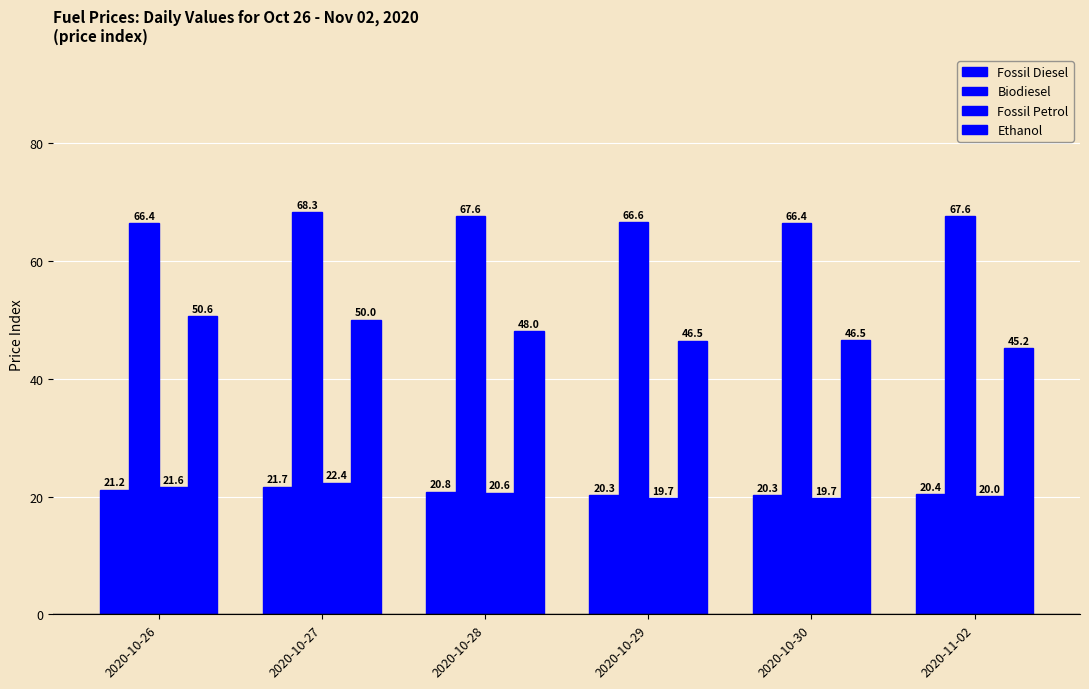

What is the difference between the maximum and minimum values in the Fossil Diesel series?

1.4